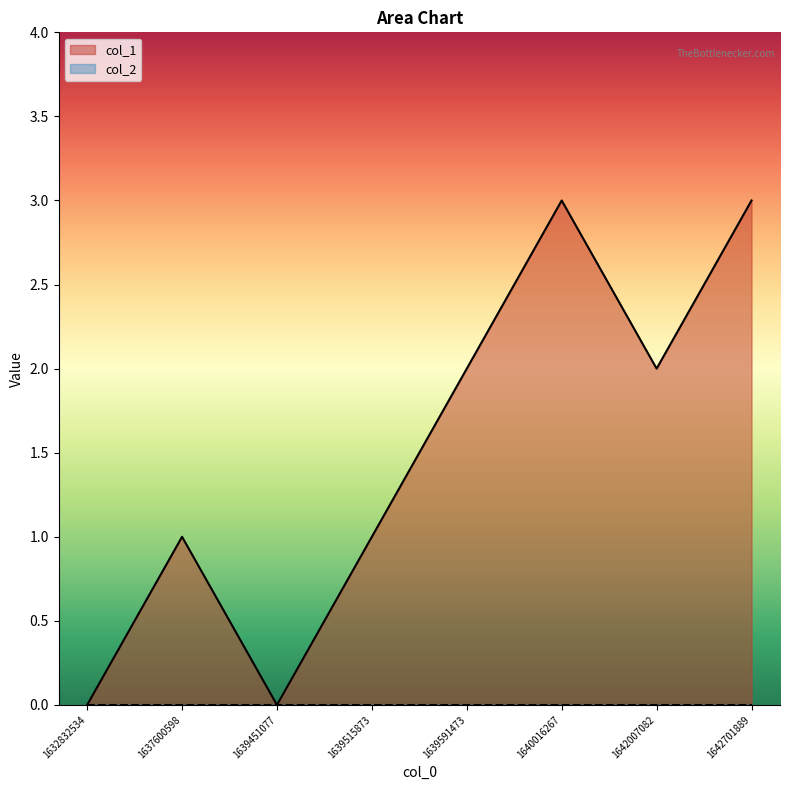

Which series has the largest total across all categories?

col_1